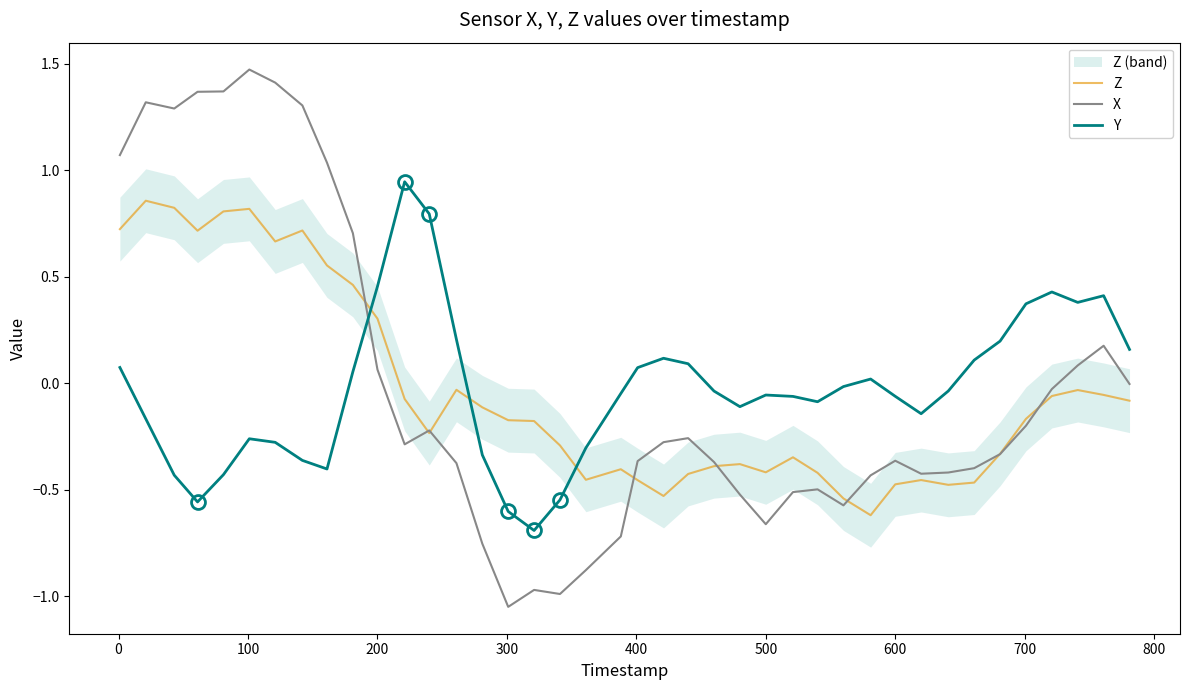

Is it true that X equals -0.2 at 600?

False